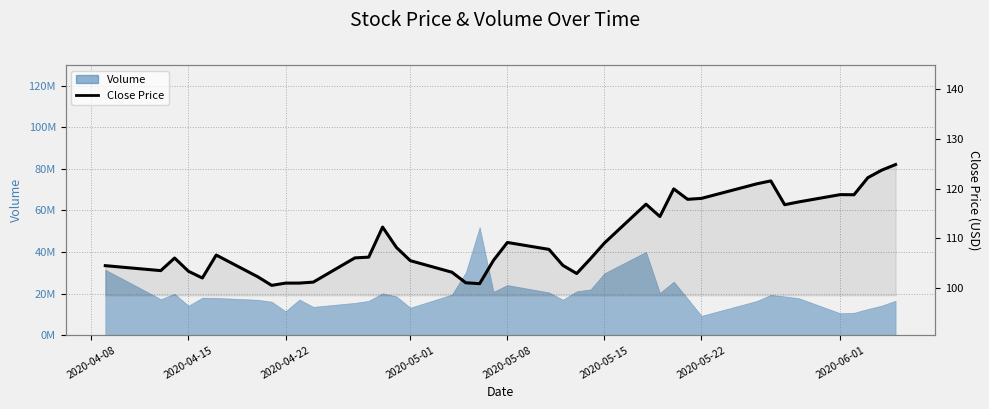

True or false: the data has more than 1 interior local peaks.

True